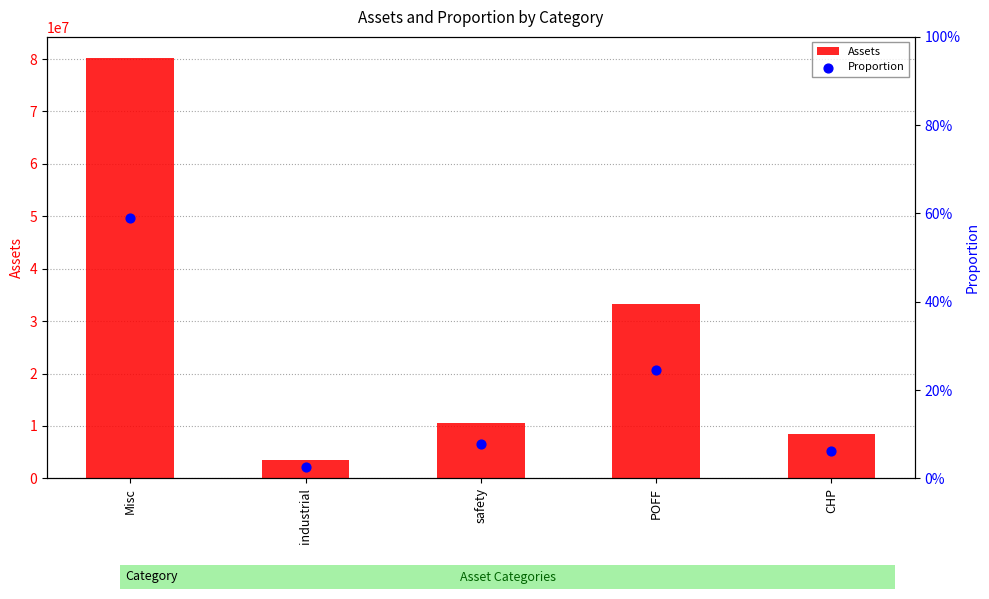

Which series reaches the maximum Y coordinate?

Assets